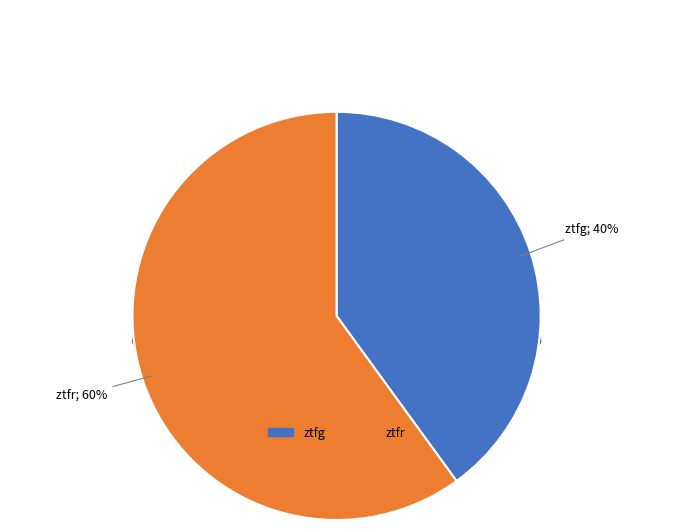

Rank the categories by value from lowest to highest.

ztfg, ztfr